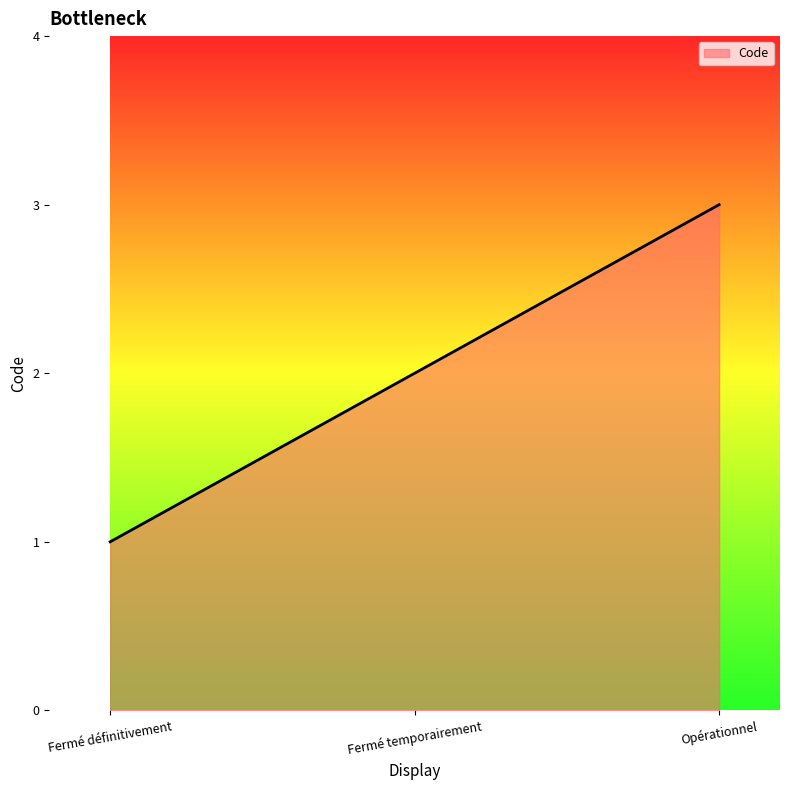

Read the value at Fermé temporairement.

2